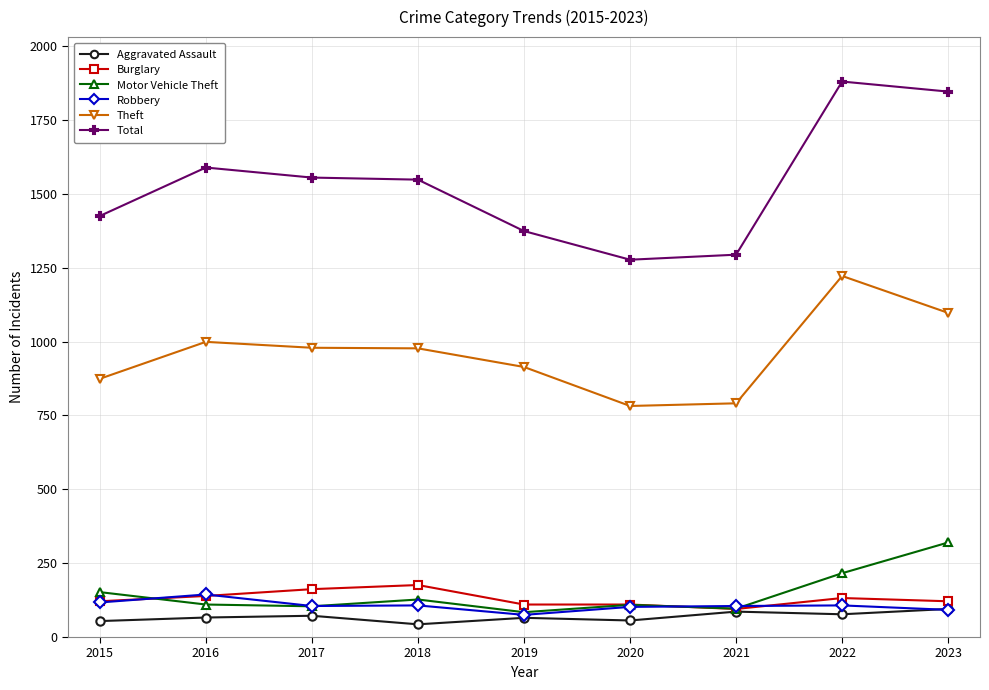

True or false: Theft and Robbery cross at least once.

False